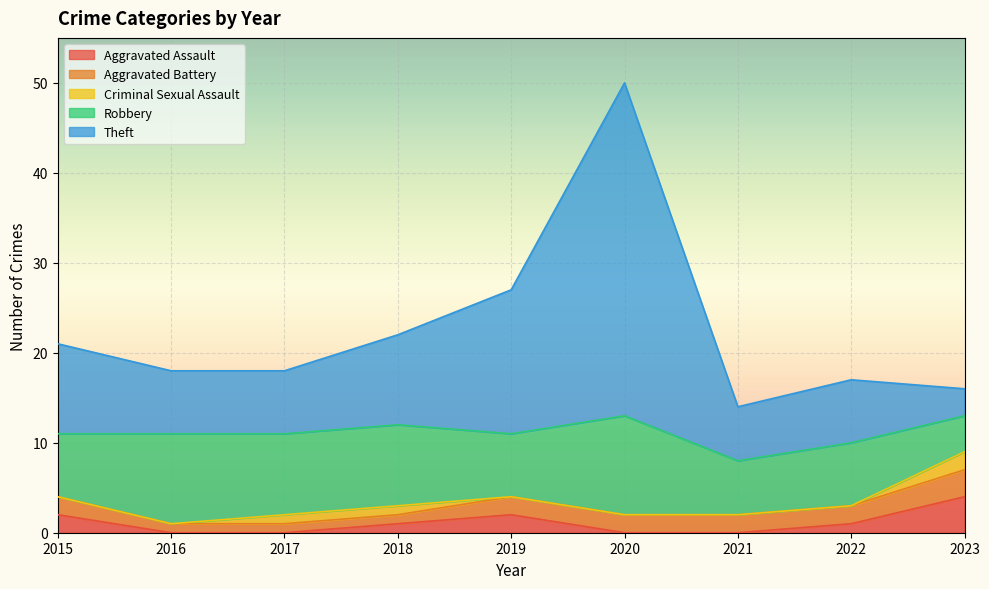

Between 2017 and 2023, which is larger?

2023